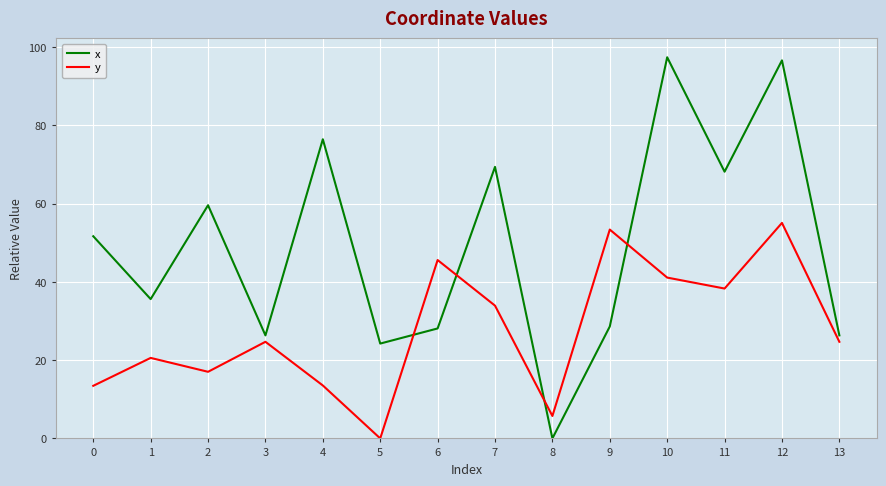

Rank the series by their average value, from lowest to highest.

y, x